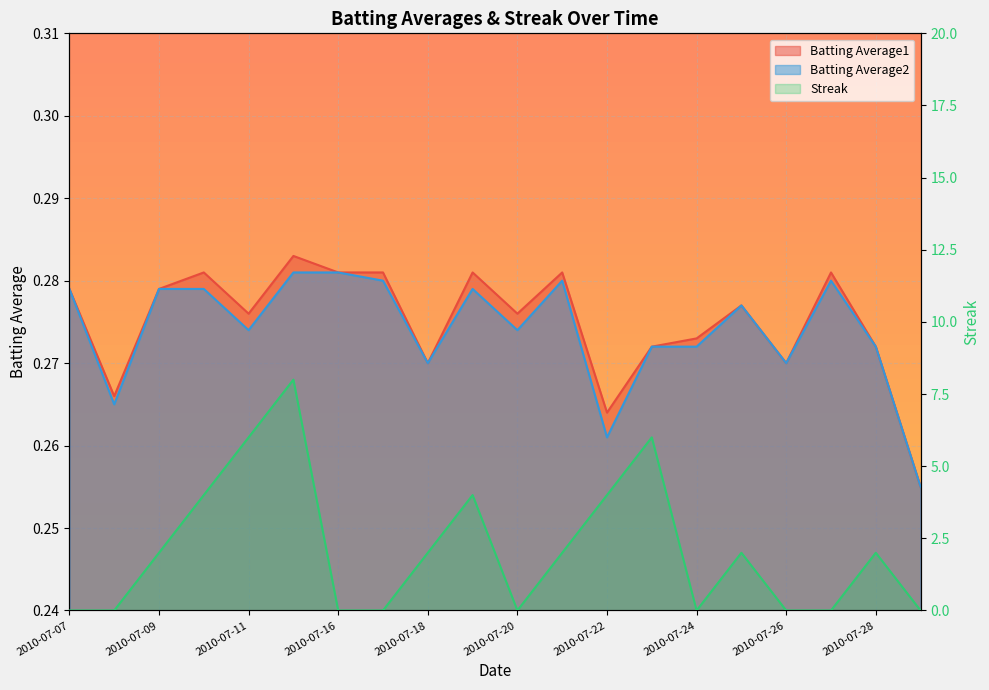

Which series has the largest total across all categories?

Streak